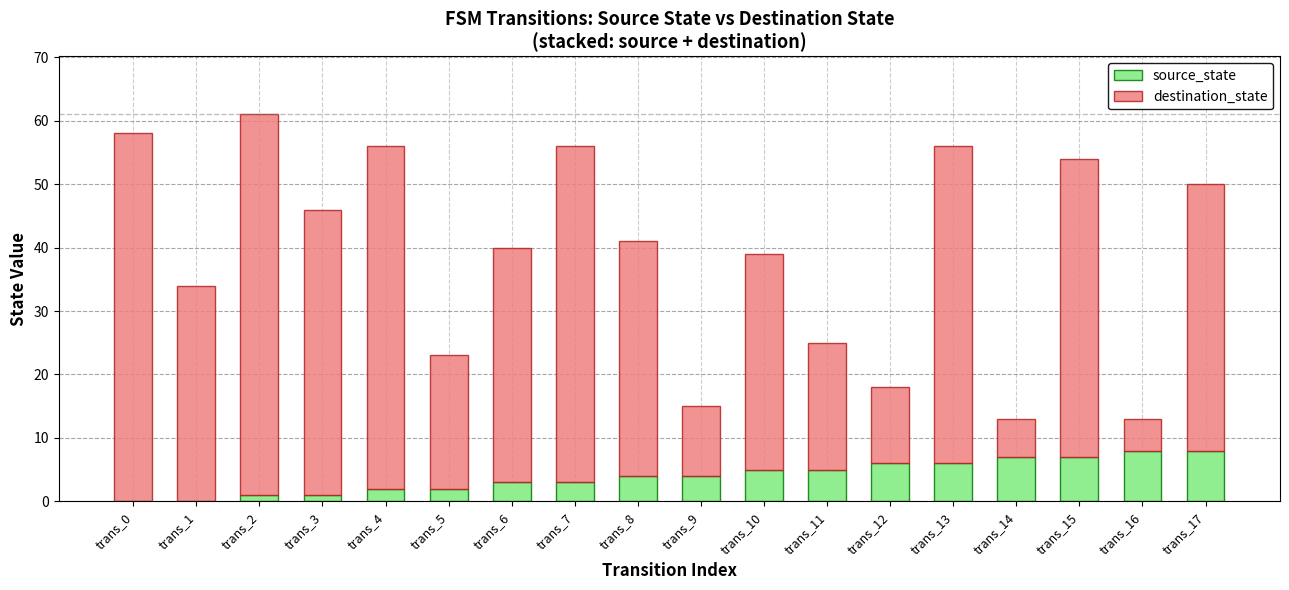

At which category is the sum across all series the highest?

trans_2